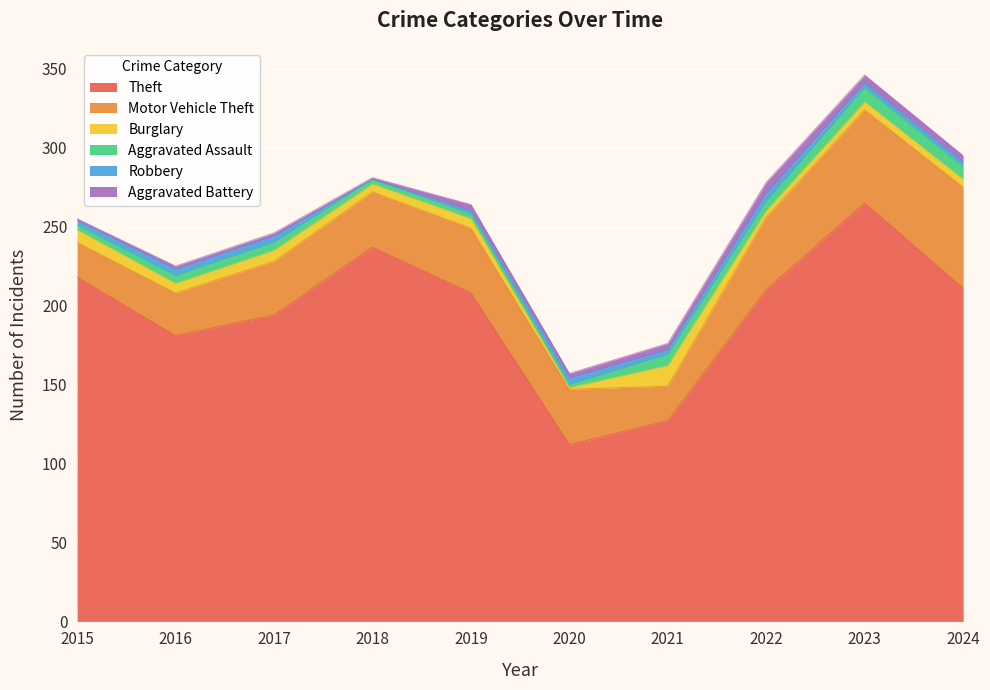

What are all the series names shown in the legend?

Theft, Motor Vehicle Theft, Burglary, Aggravated Assault, Robbery, Aggravated Battery